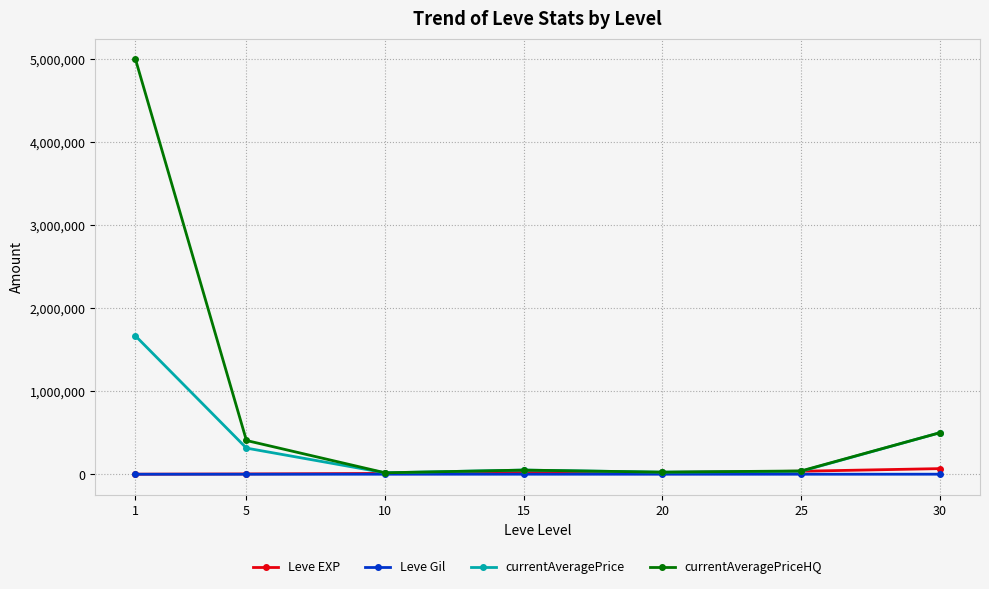

True or false: currentAveragePriceHQ has more than 1 interior local peaks.

False